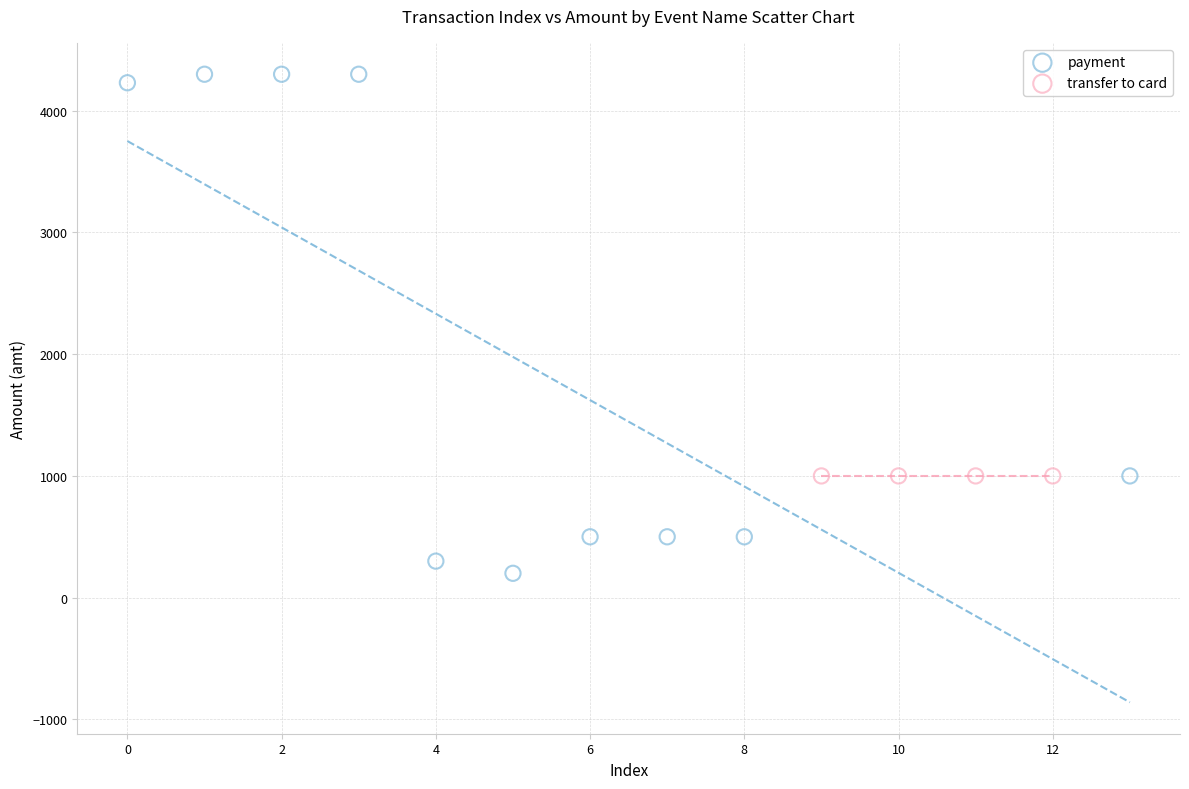

Which series contains the highest Y value?

payment